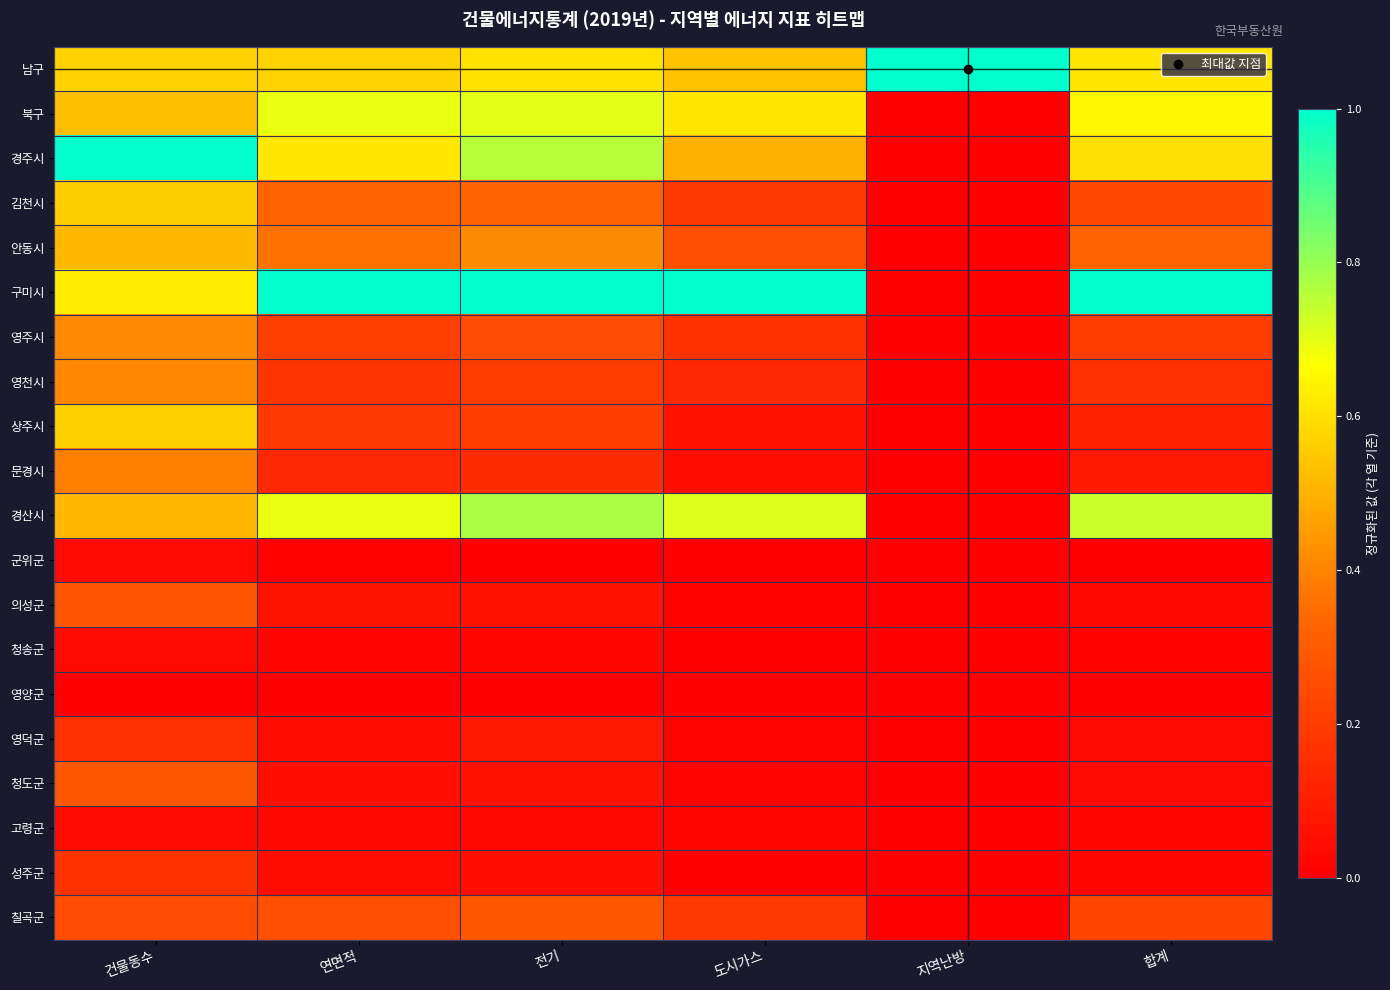

At which category does the chart reach its peak across all series?

지역난방